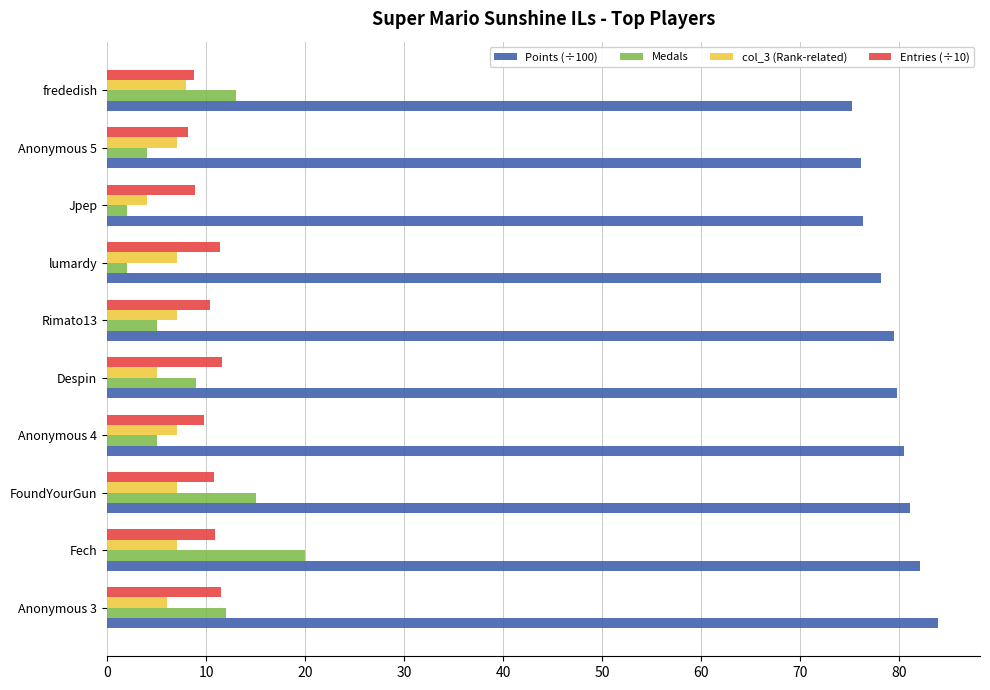

What are all the series names shown in the legend?

Points (÷100), Medals, col_3 (Rank-related), Entries (÷10)